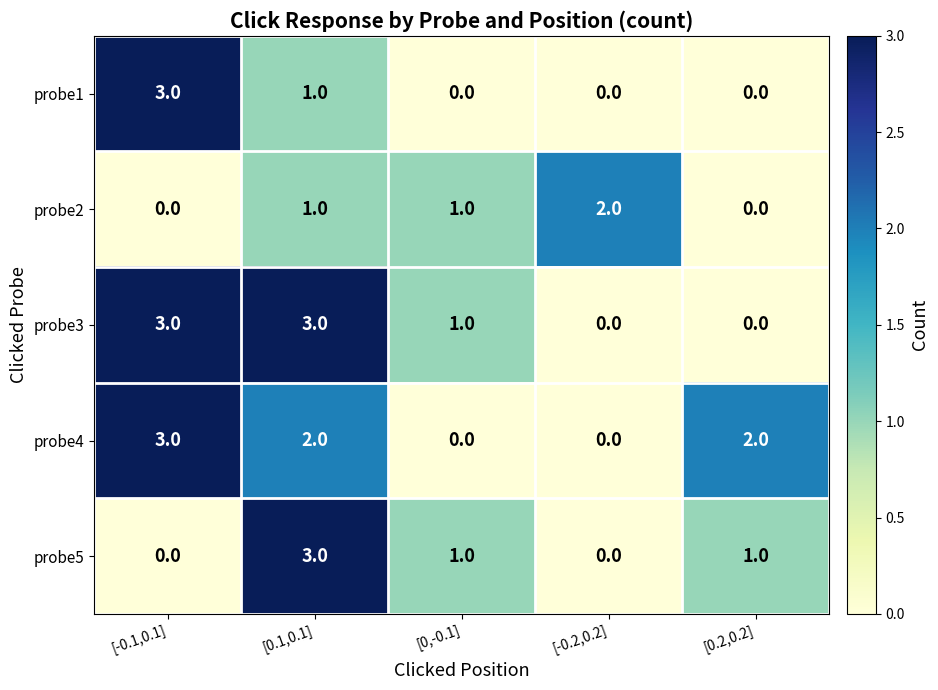

What is the sum of all probe5 values?

5